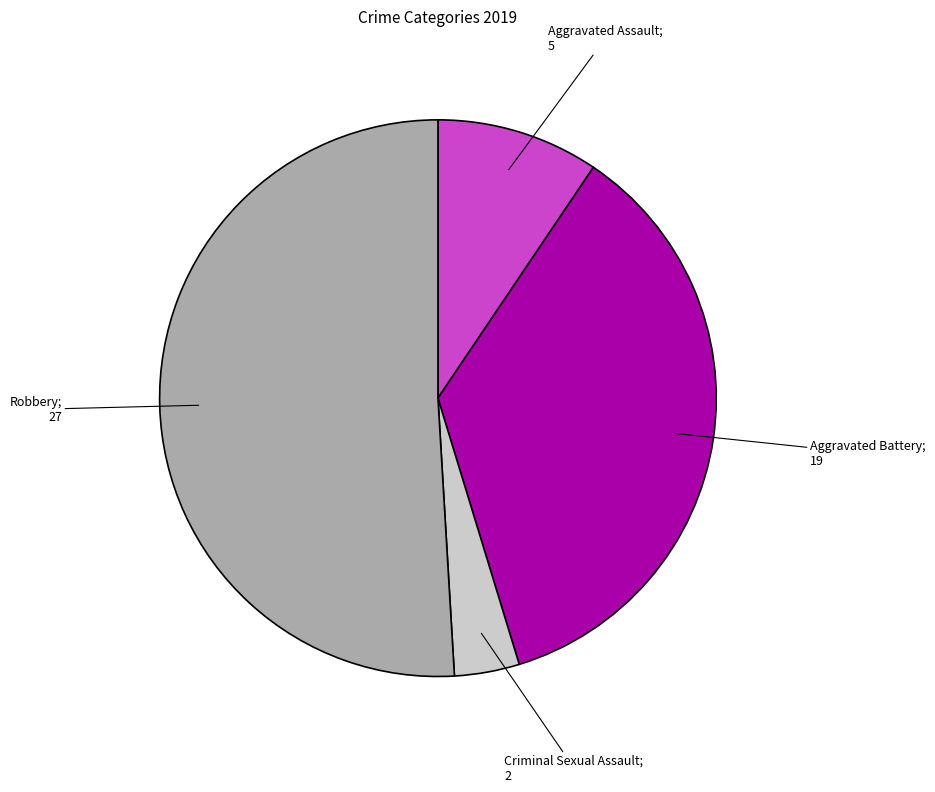

Does any single category account for the majority?

Yes